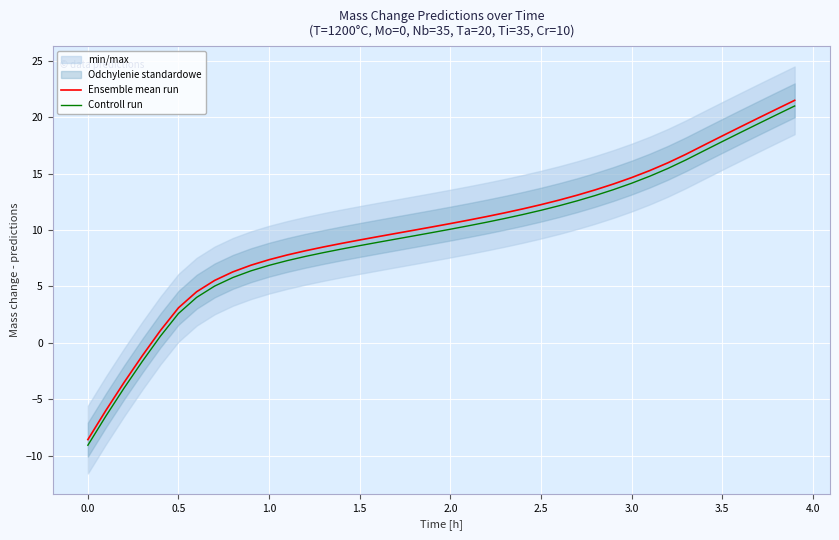

List the series in order of their peak value, lowest first.

Controll run, Ensemble mean run